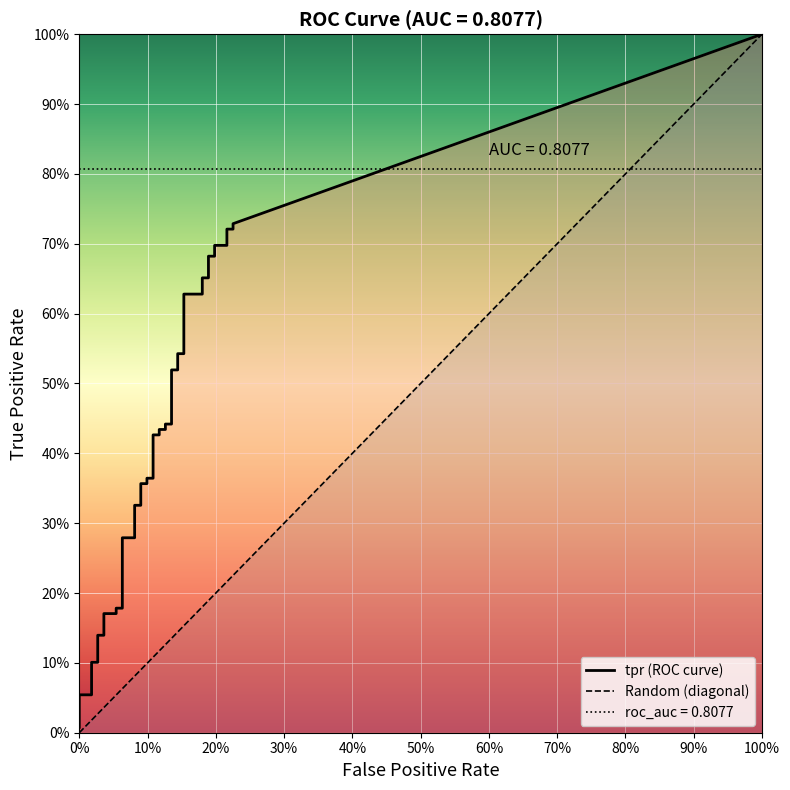

What is the sum of the fpr values at 15 and 36?

0.3